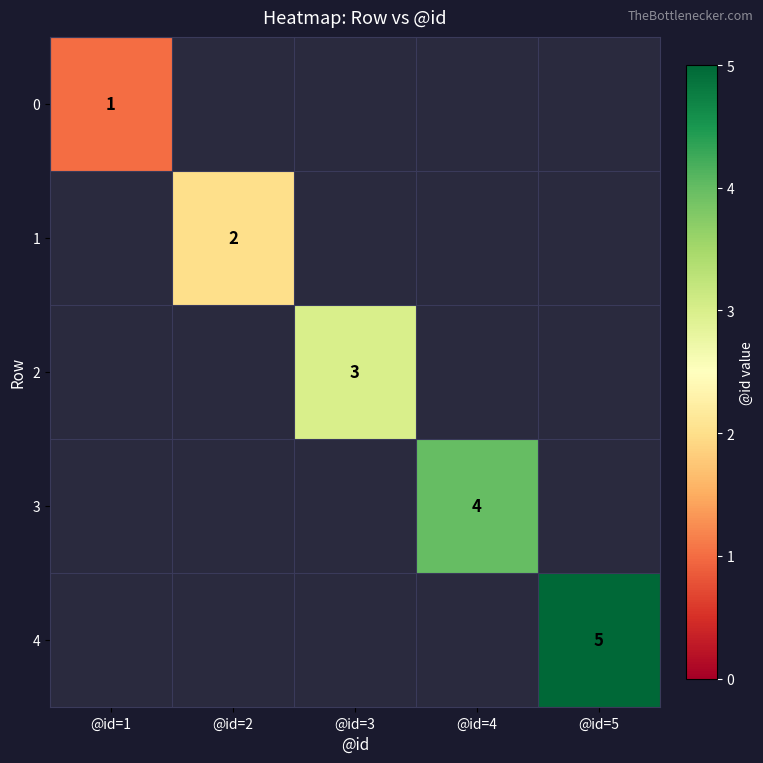

True or false: 0 has a value of 1 at @id=1.

True